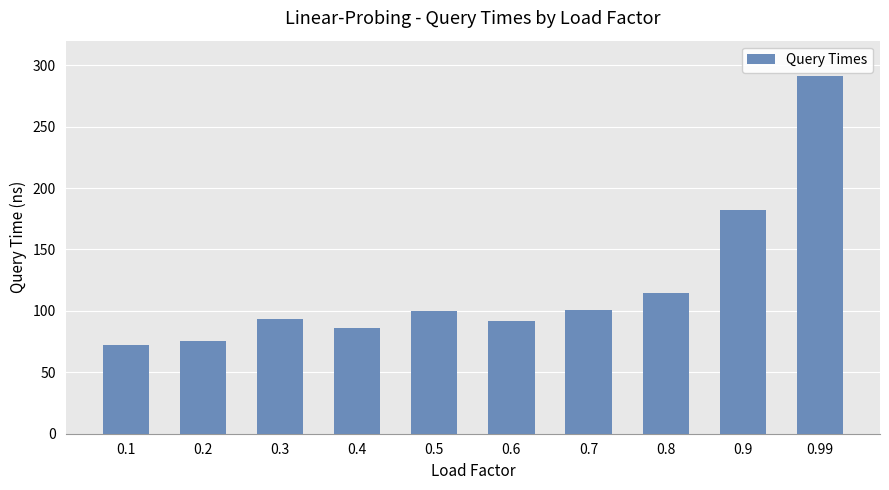

At which category does the chart reach its minimum across all series?

0.1